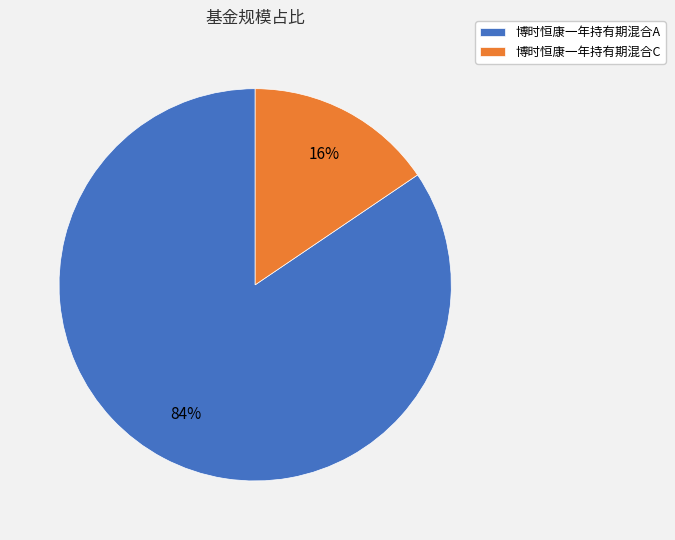

Do 博时恒康一年持有期混合A and 博时恒康一年持有期混合C together represent more than half of the pie?

Yes